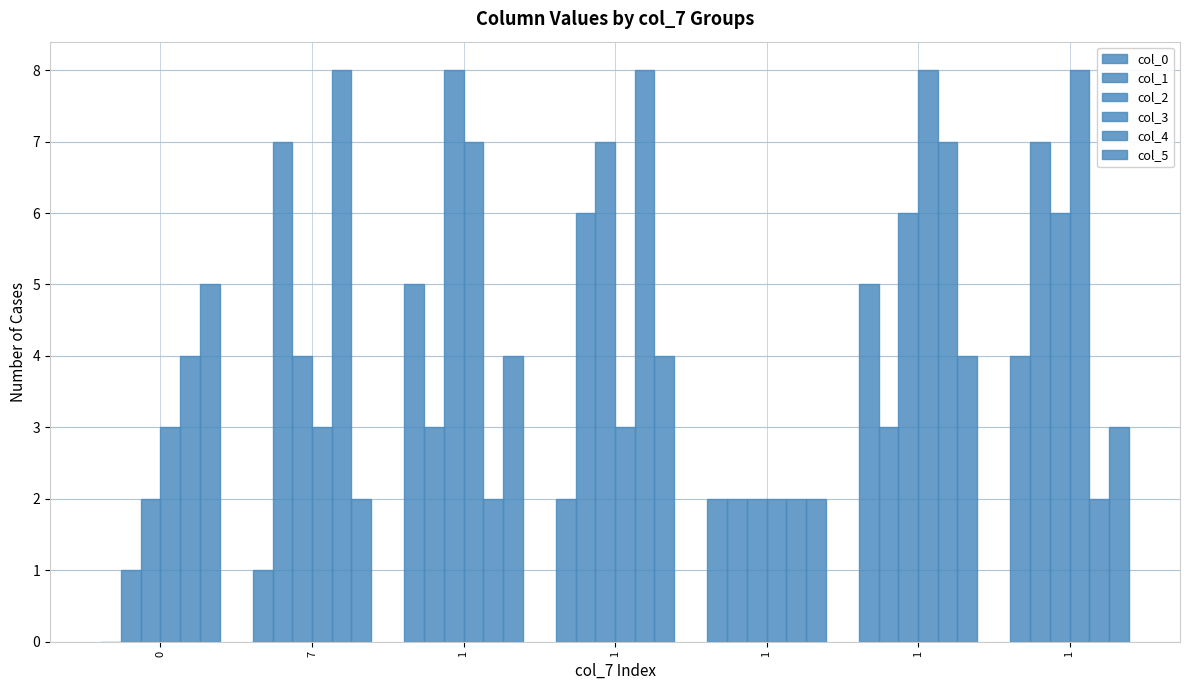

How many distinct data groups are displayed?

6